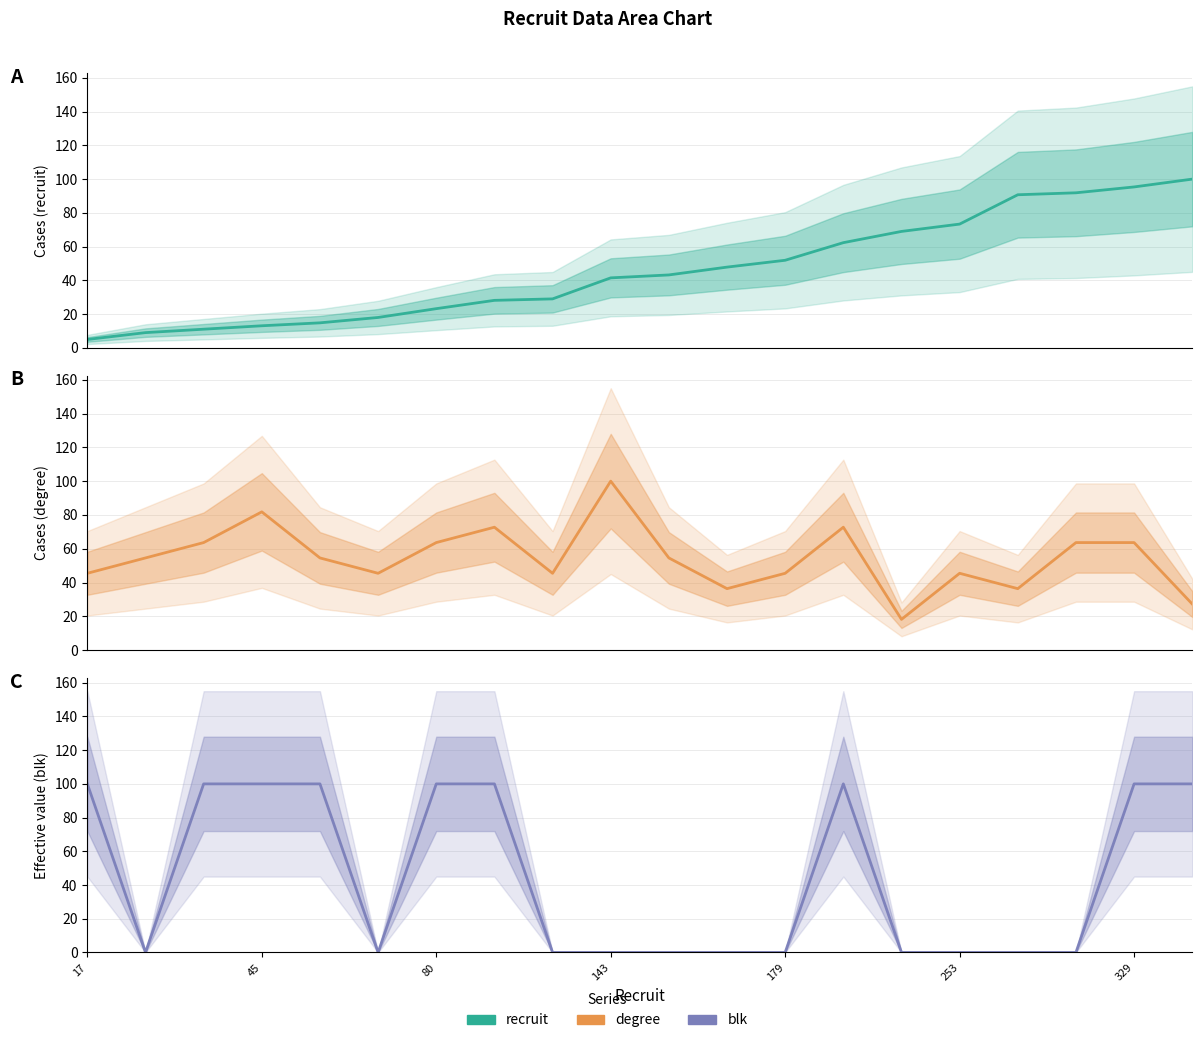

What is the difference between the maximum and second lowest values in the recruit series?

91.0